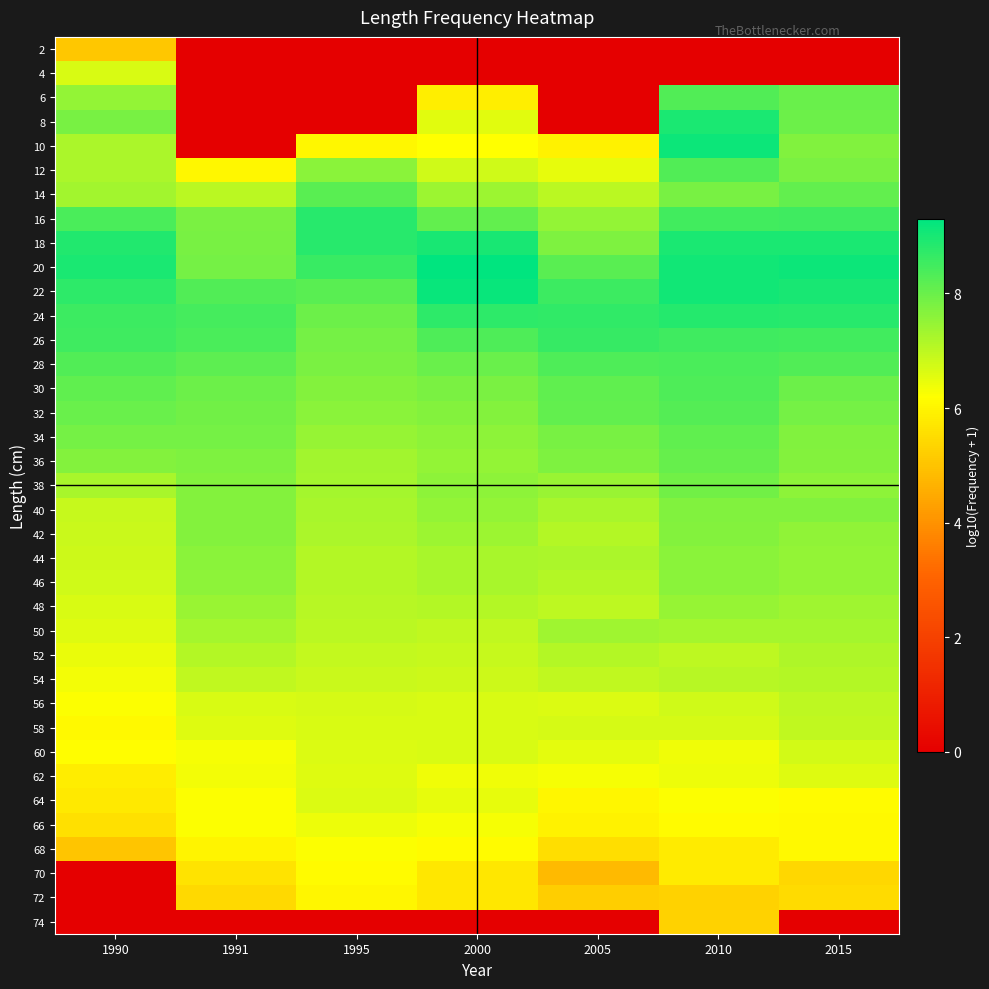

Which category has the lowest value across all series?

1991